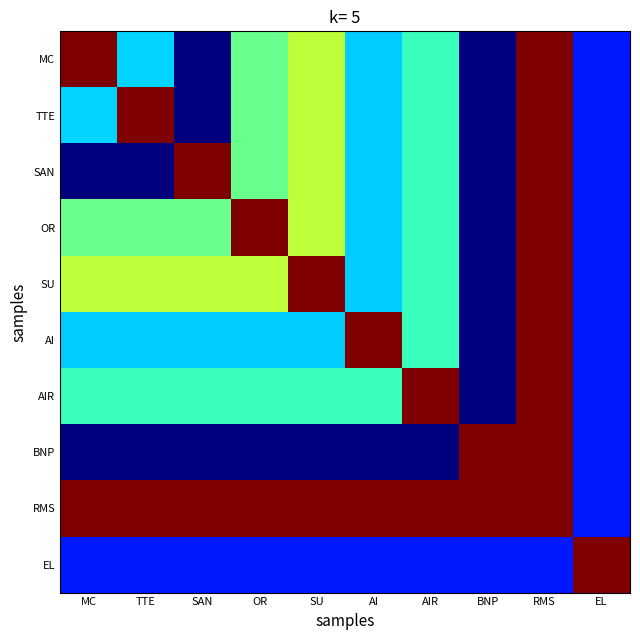

List the series in order of their peak value, lowest first.

MC, TTE, SAN, OR, SU, AI, AIR, BNP, RMS, EL